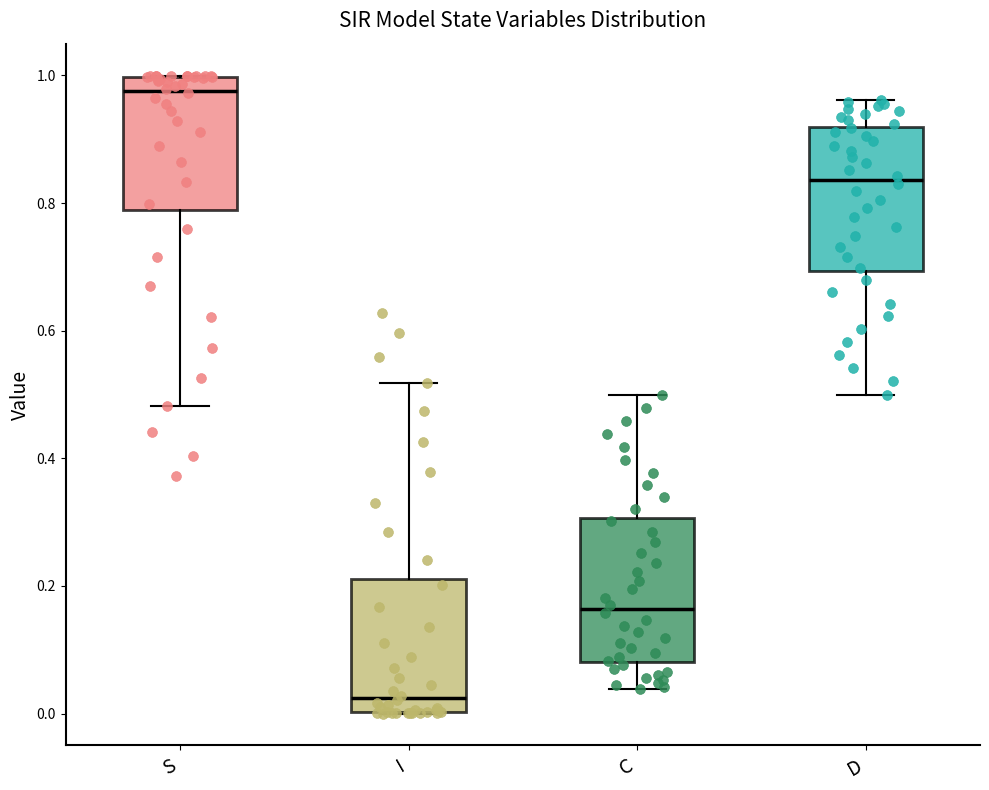

Reading left to right, transcribe this box plot: for each box, give where its median line is, the range the box spans, and where its two whiskers end, as read against the y-axis. The values are not printed on the chart, so give them approximately, as read against the axis.

S: median 0.98, box 0.78 to 1.00, whiskers 0.48 to 1.00
I: median 0.02, box 0.00 to 0.22, whiskers 0.00 to 0.52
C: median 0.16, box 0.08 to 0.30, whiskers 0.04 to 0.50
D: median 0.84, box 0.70 to 0.92, whiskers 0.50 to 0.96